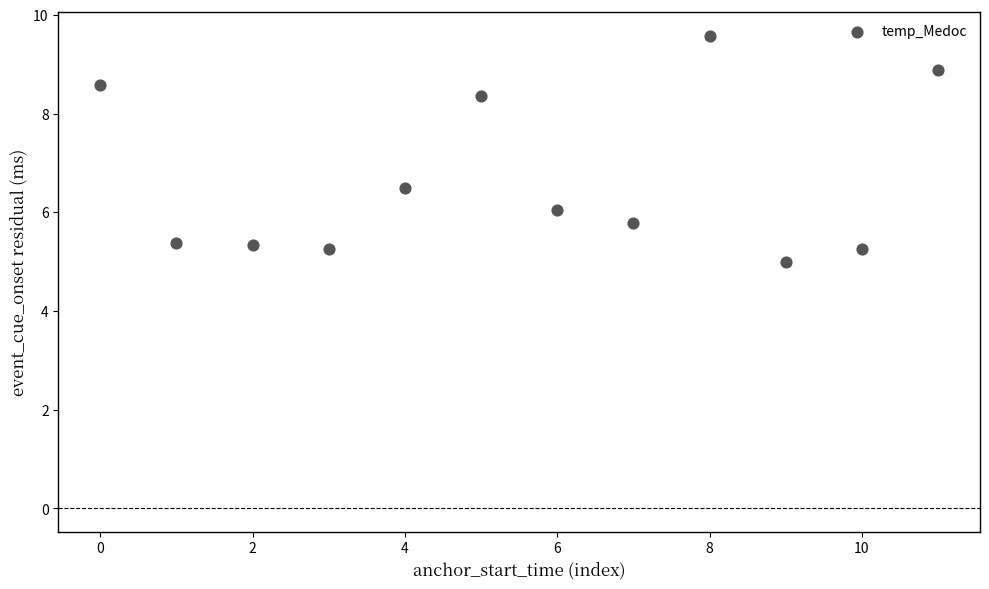

What is the average Y value?

6.7